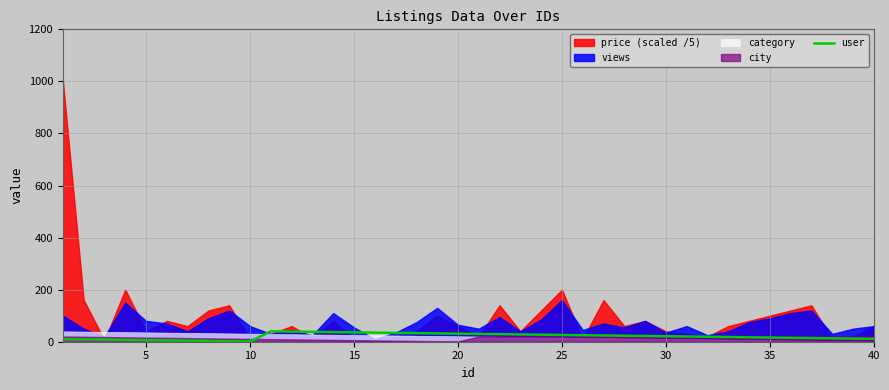

How many lines are shown in the chart?

1